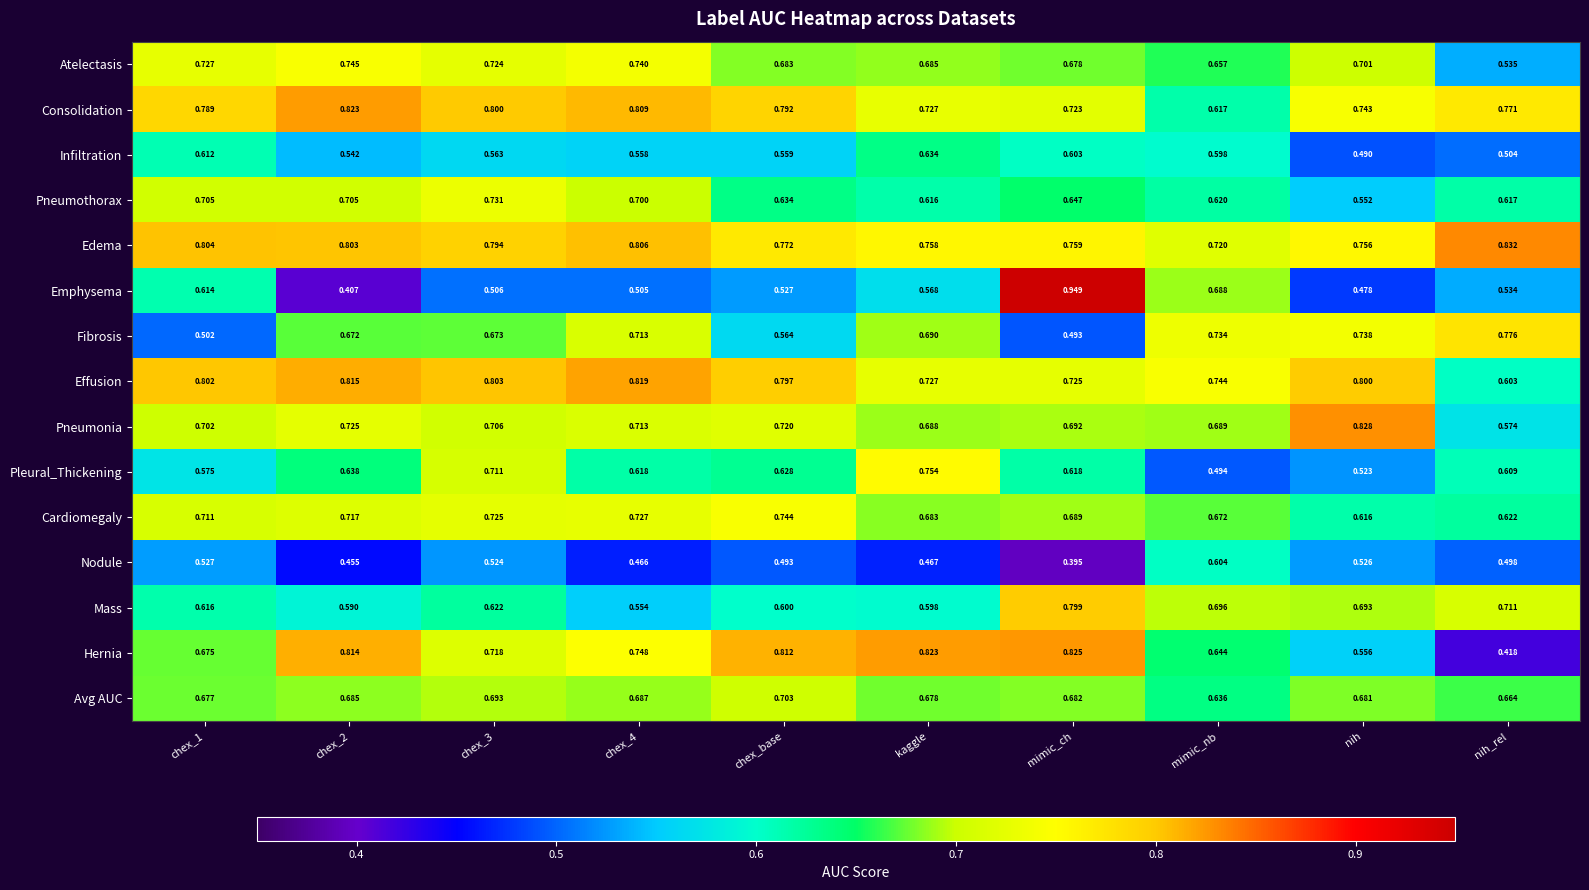

List the series in order of their peak value, highest first.

Emphysema, Edema, Pneumonia, Hernia, Consolidation, Effusion, Mass, Fibrosis, Pleural_Thickening, Atelectasis, Cardiomegaly, Pneumothorax, Avg AUC, Infiltration, Nodule